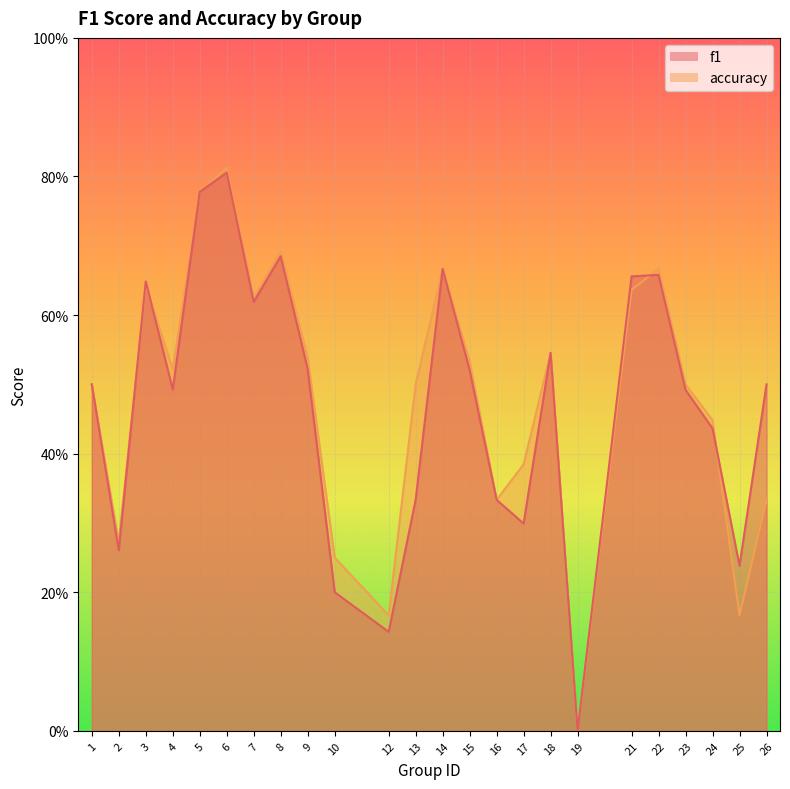

What is the maximum value for accuracy?

0.8